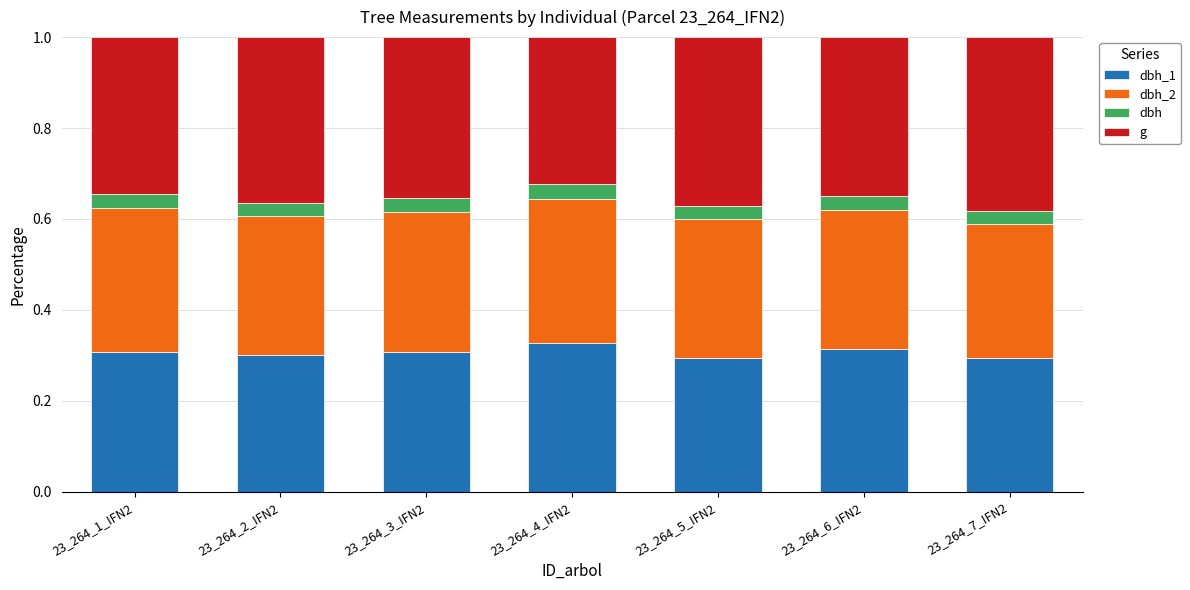

What is the total value across all series at 23_264_2_IFN2?

1.0